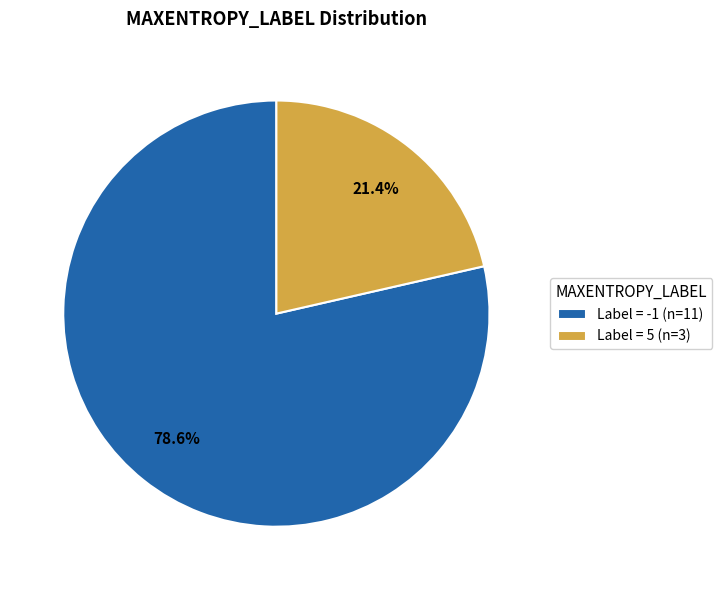

What portion of the pie excludes Label = 5 (n=3)?

78.6%